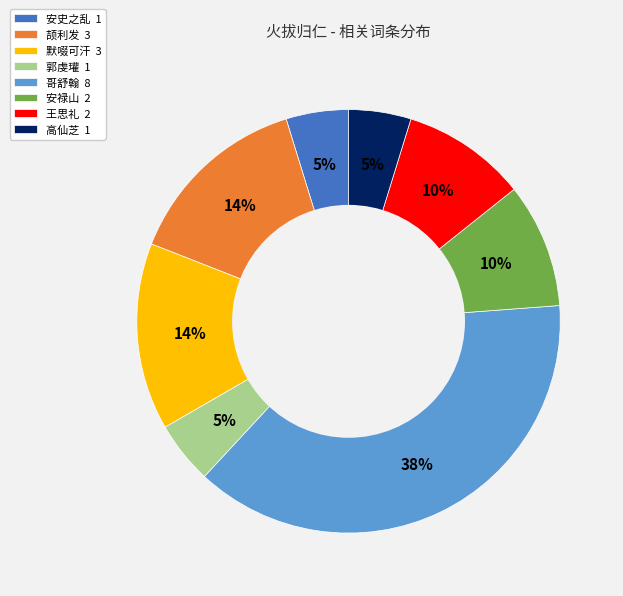

True or false: 王思礼 accounts for 10% of the total.

True